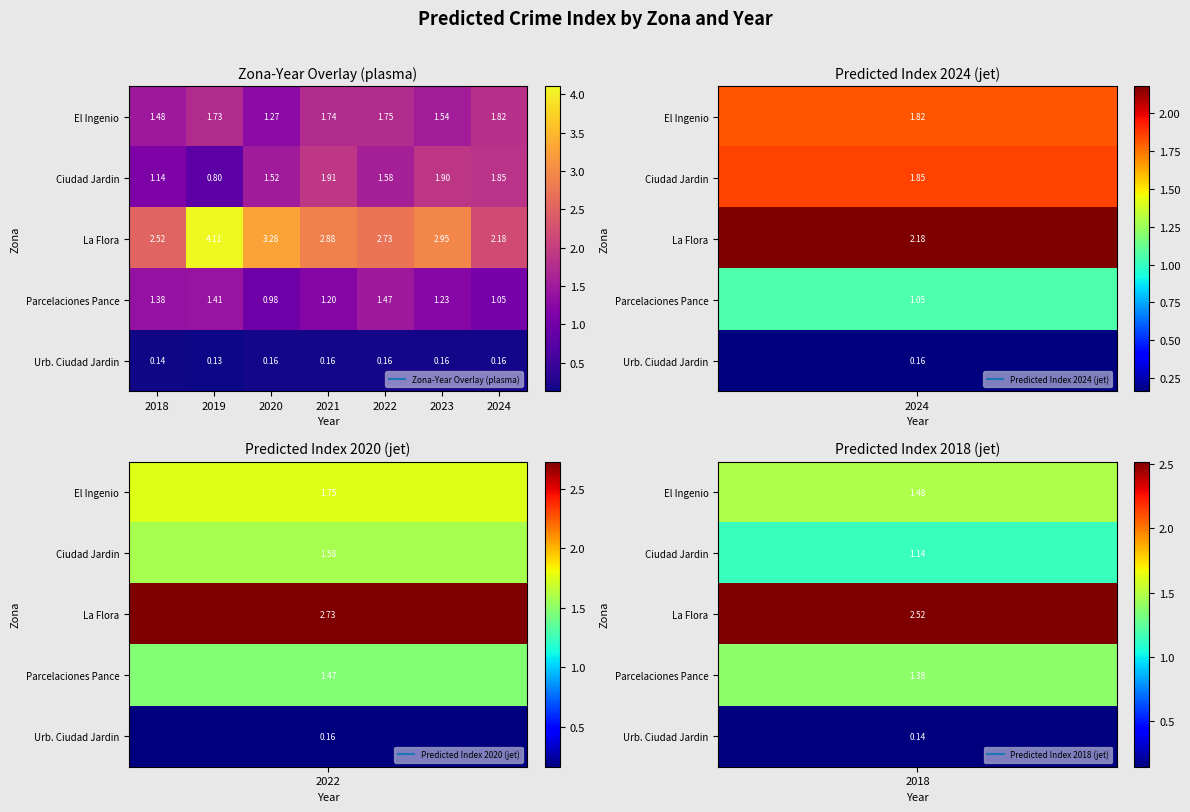

Rank the series at 2020 from highest to lowest value.

La Flora, Ciudad Jardin, El Ingenio, Parcelaciones Pance, Urb. Ciudad Jardin